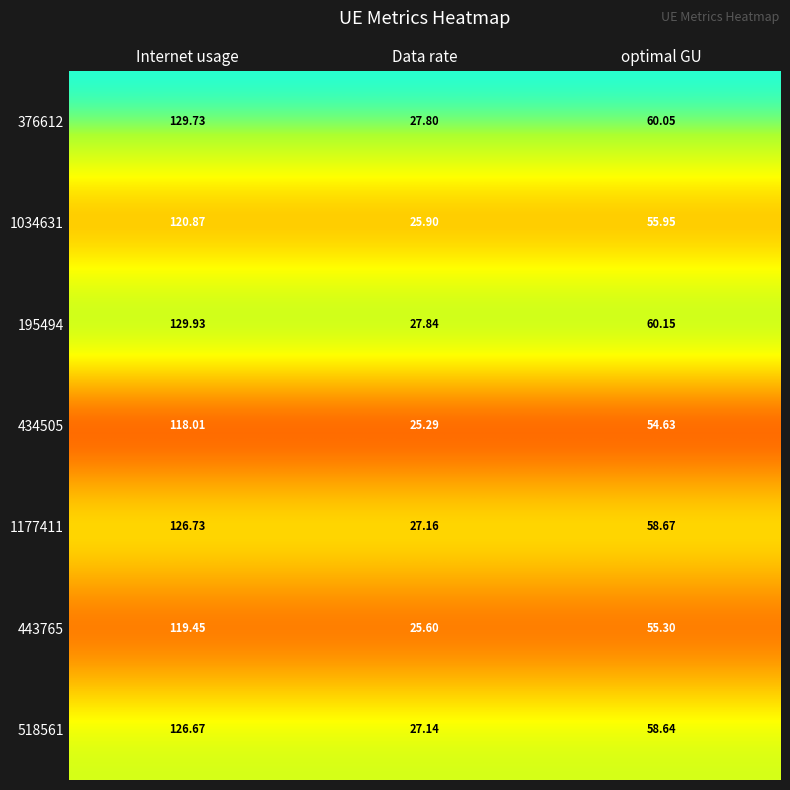

At which label is 434505 closest to 71?

optimal GU